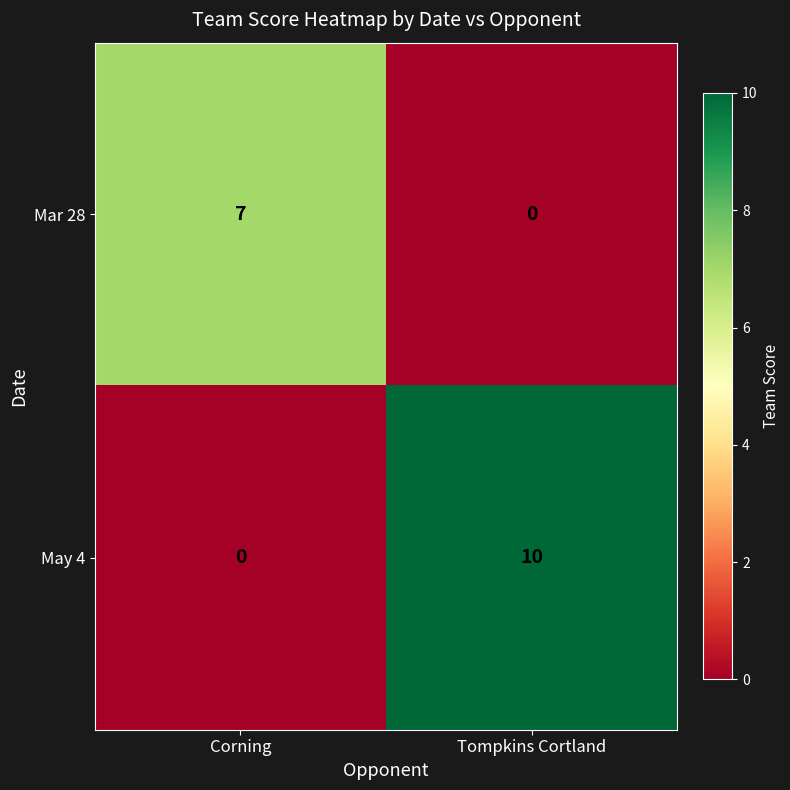

Which category has the highest value in the Mar 28 series?

Corning